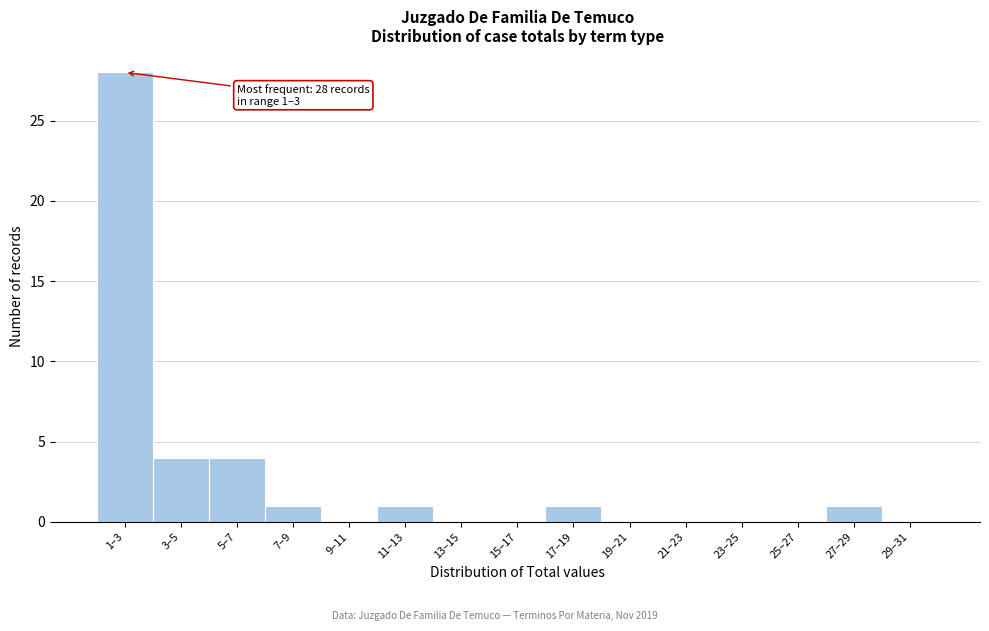

Reading left to right, transcribe all the data shown in this chart.

1–3=28	3–5=4	5–7=4	7–9=1	9–11=0	11–13=1	13–15=0	15–17=0	17–19=1	19–21=0	21–23=0	23–25=0	25–27=0	27–29=1	29–31=0